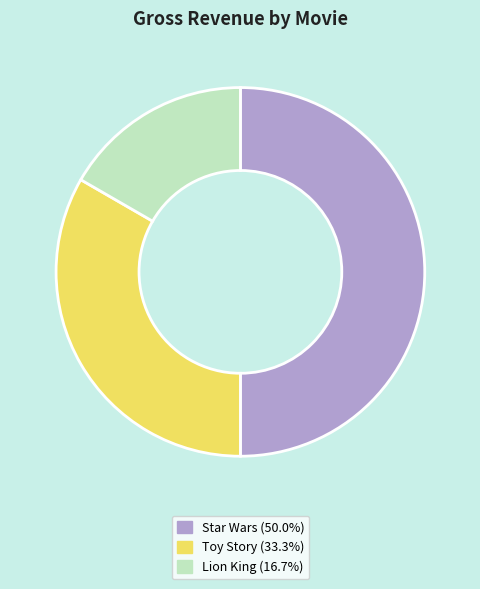

What is the smallest slice in the pie chart?

Lion King